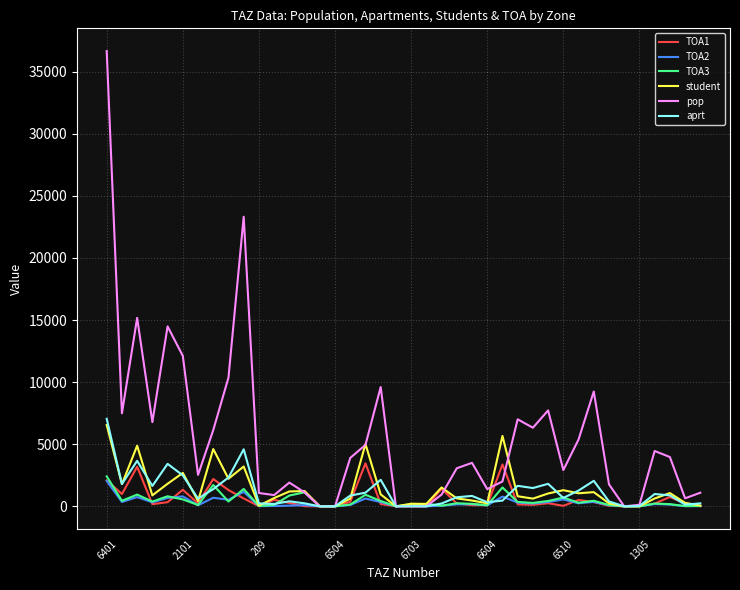

Which series has the largest range (max minus min)?

pop